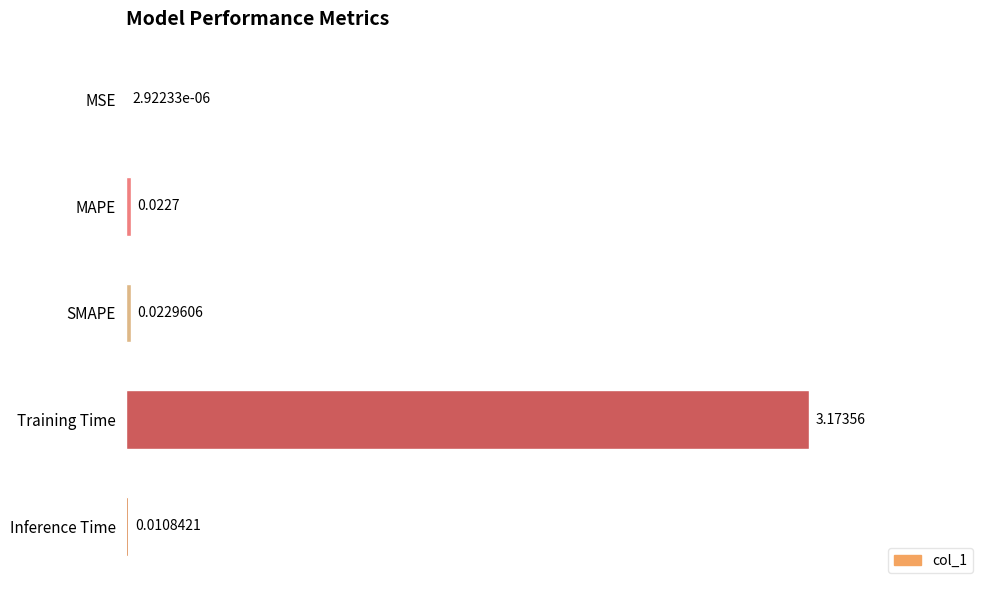

Which has a higher value, SMAPE or MAPE?

SMAPE